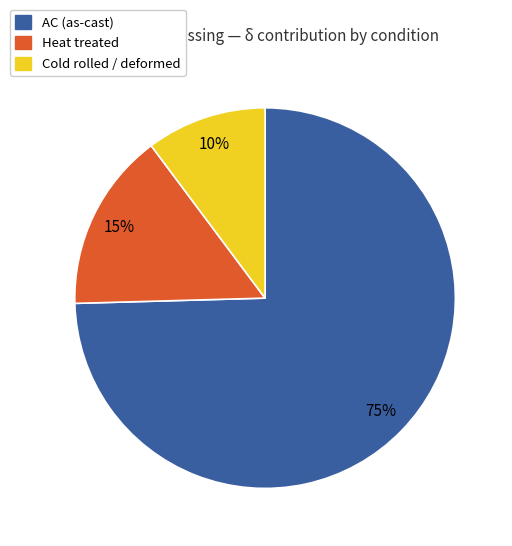

To the nearest percent, what is the average slice percentage?

33%